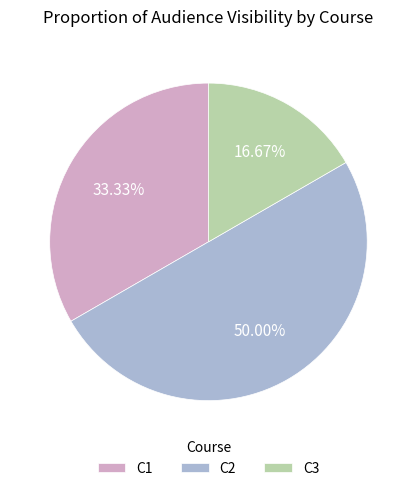

How many slices are in this pie chart?

3